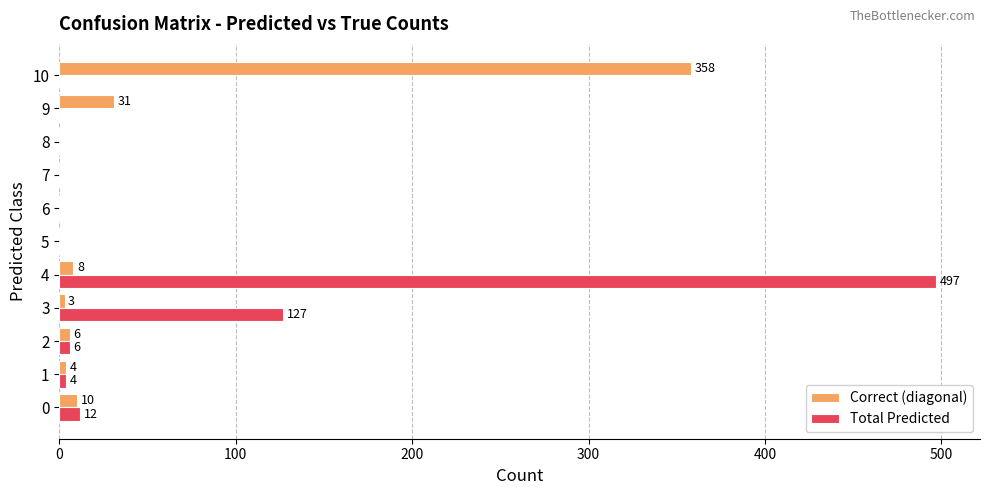

The value of Total Predicted at 10 is -243. True or false?

False